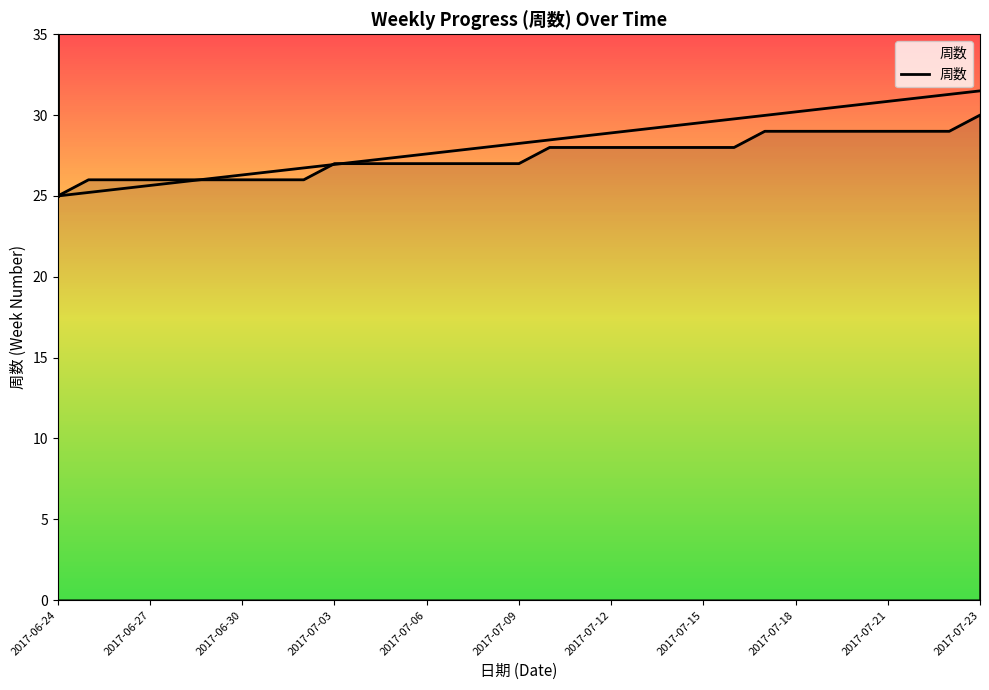

What is the greatest value displayed?

30